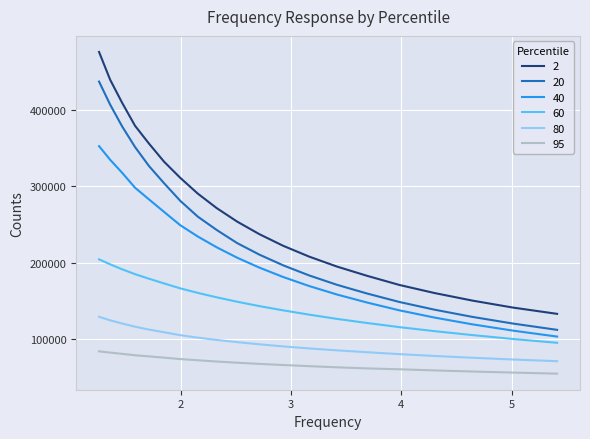

What is the minimum value shown in the chart?

54253.6